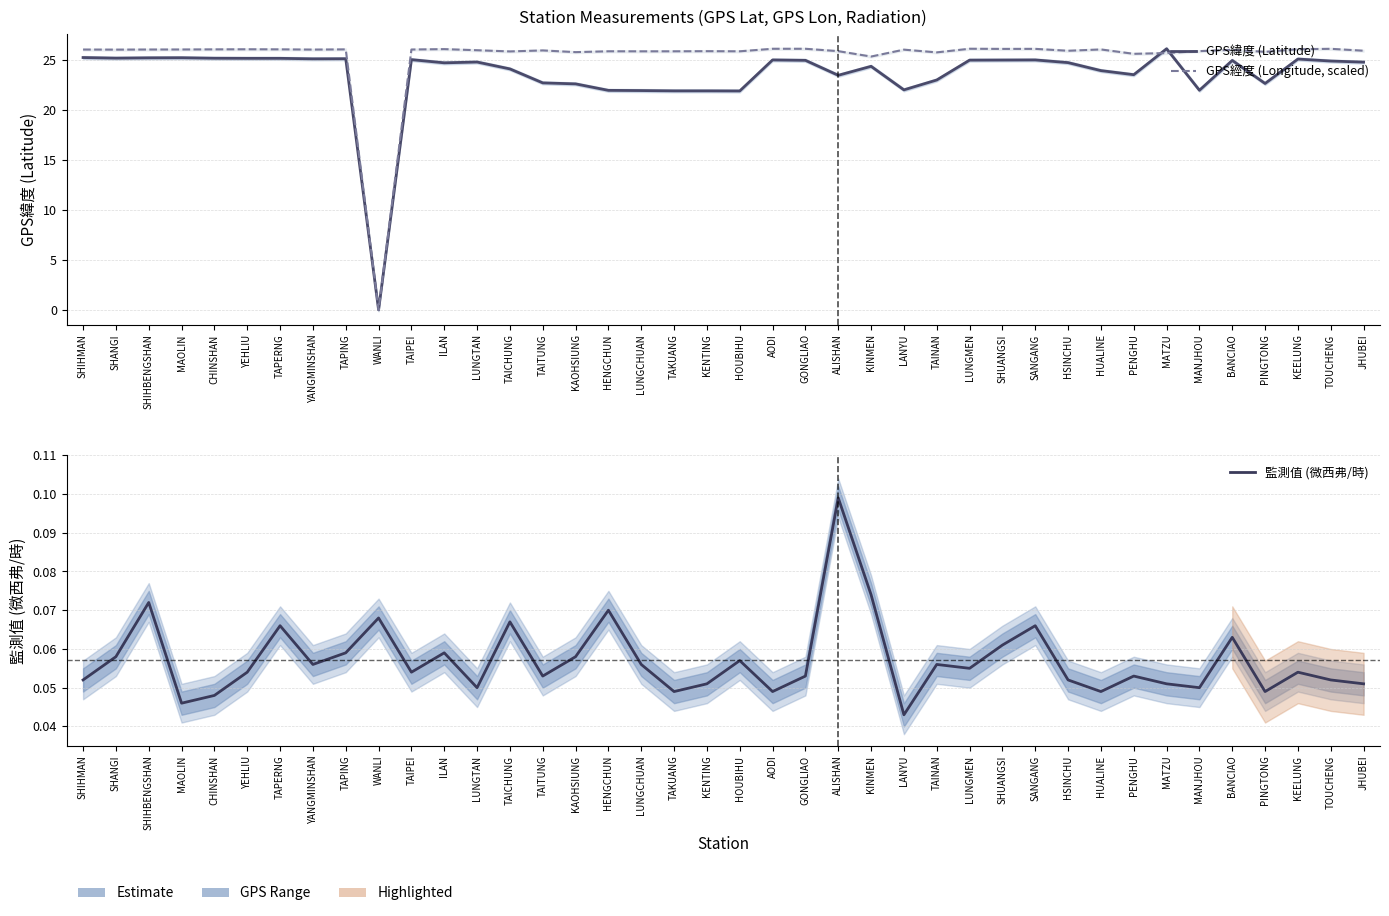

At TAINAN, list the series in order from smallest to largest.

監測值 (微西弗/時), GPS緯度 (Latitude), GPS經度 (Longitude, scaled)